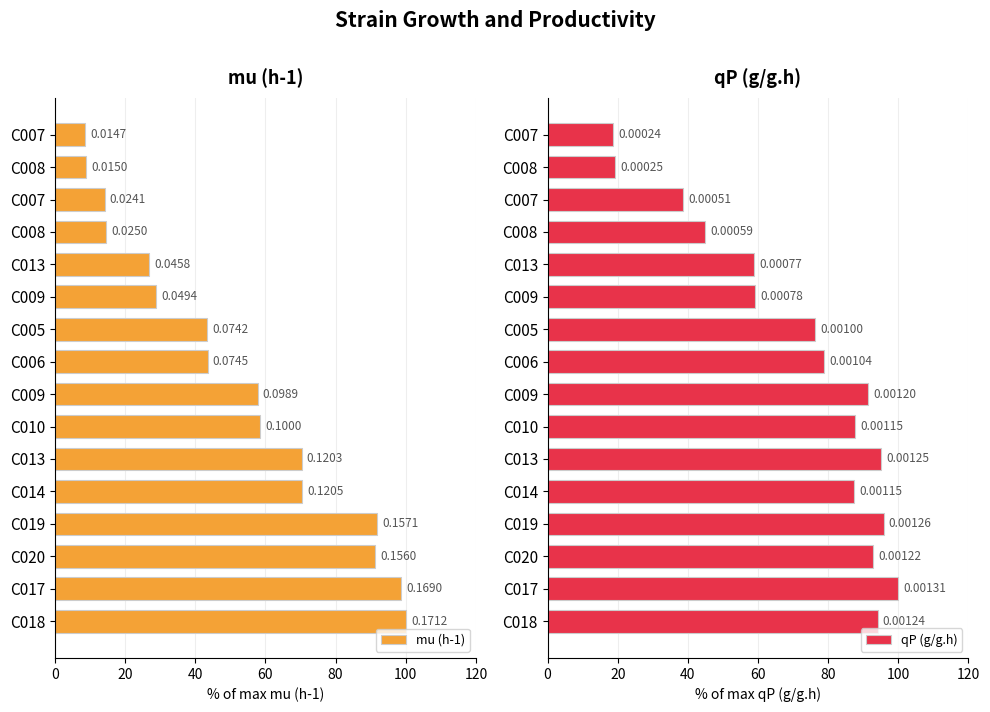

Reading left to right, what are all the values shown in this chart?

mu (h-1): 8.6	8.7	14.1	14.6	26.8	28.9	43.3	43.5	57.7	58.4	70.3	70.4	91.8	91.1	98.7	100.0
qP (g/g.h): 18.6	19.2	38.7	45.0	58.8	59.1	76.3	78.9	91.4	87.7	95.1	87.4	95.8	92.9	100.0	94.1